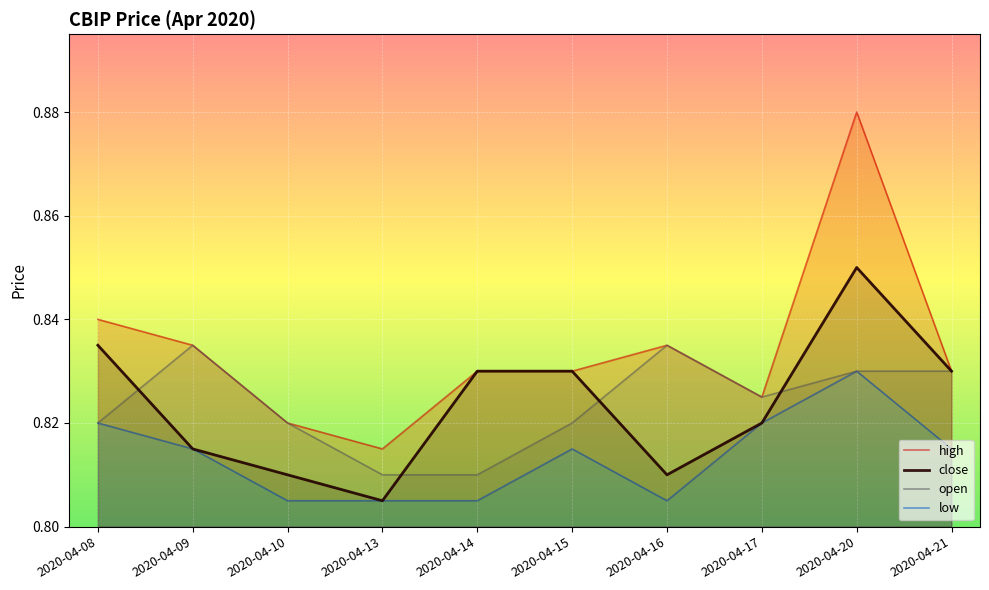

True or false: high and low intersect in this chart.

False